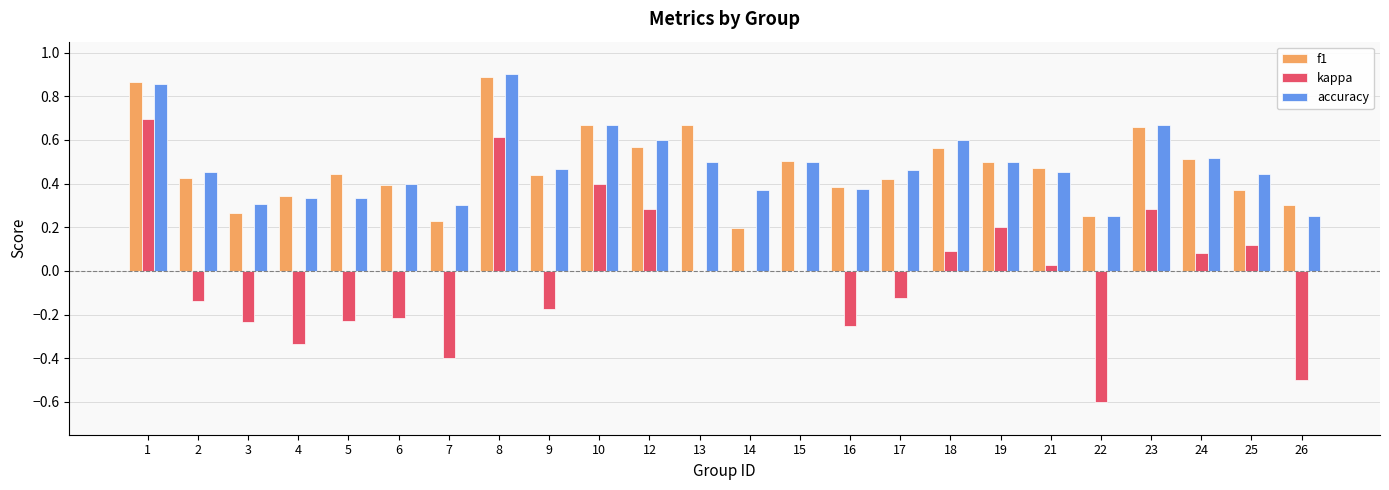

The value of accuracy at 5 is 0.3. True or false?

True